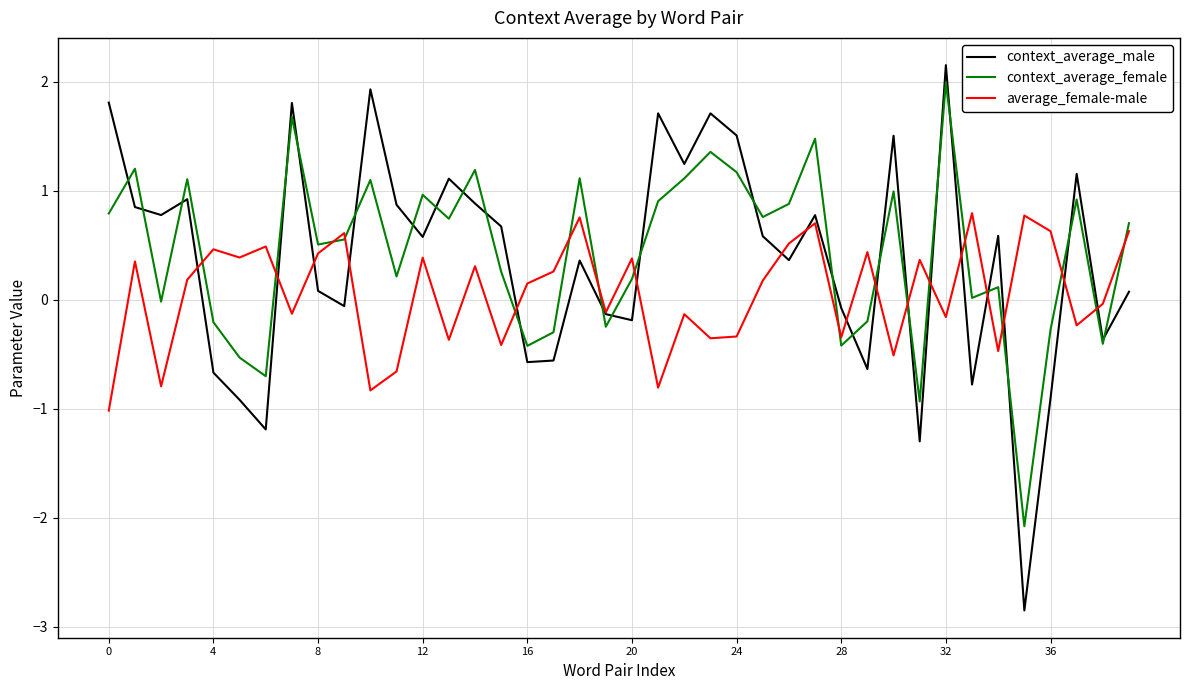

True or false: context_average_female and average_female-male intersect in this chart.

True